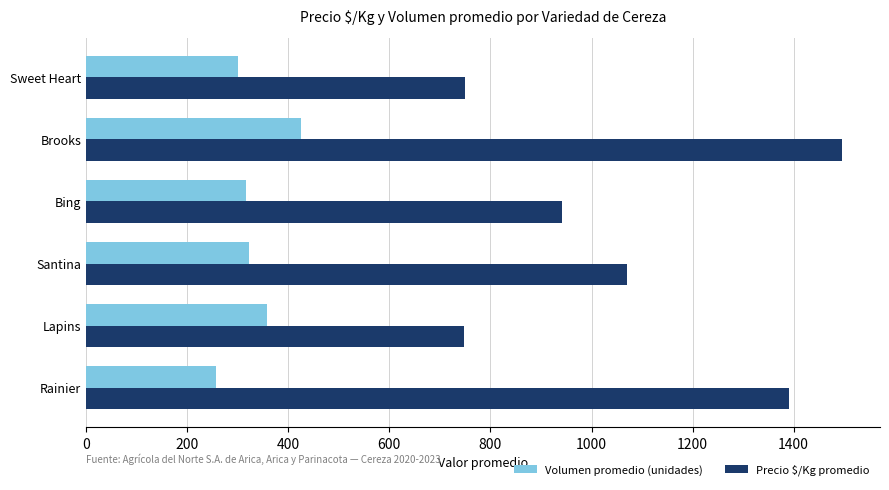

How many series are shown in this chart?

2